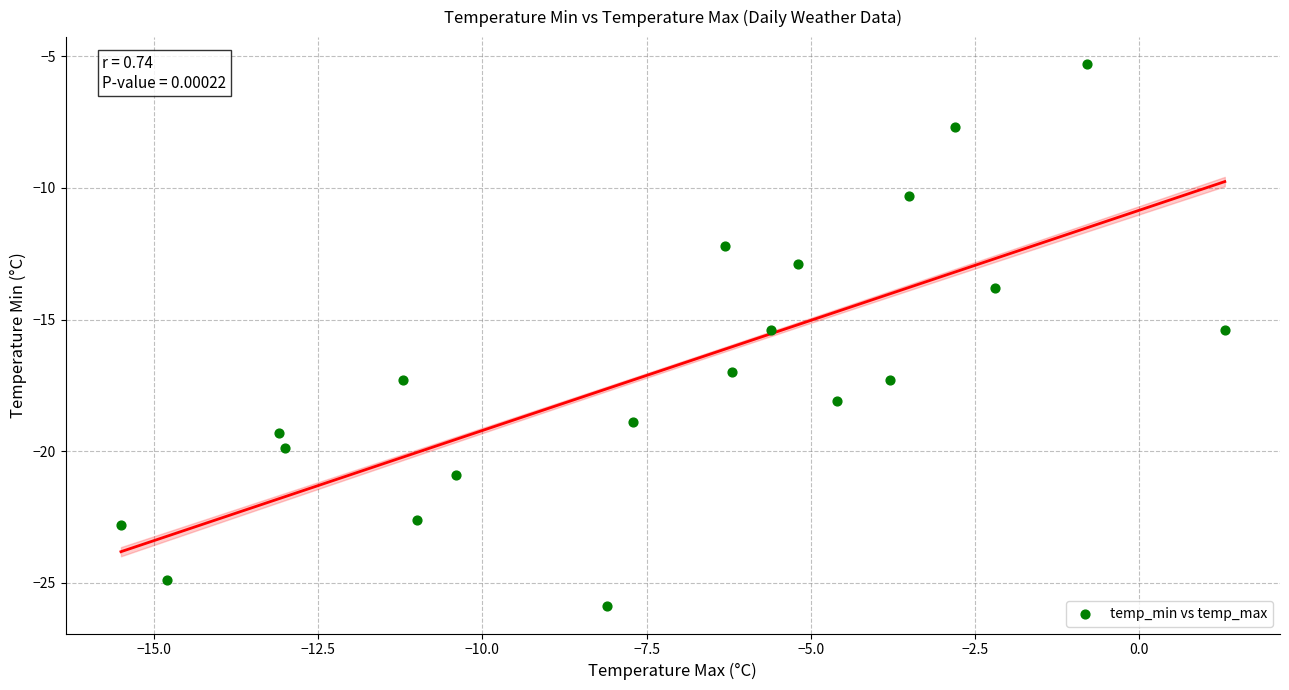

What is the range of X values (max minus min)?

16.8